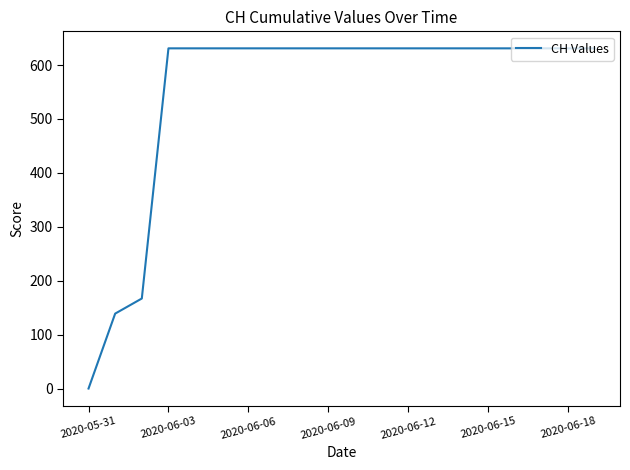

What is the difference between the maximum and minimum values?

631